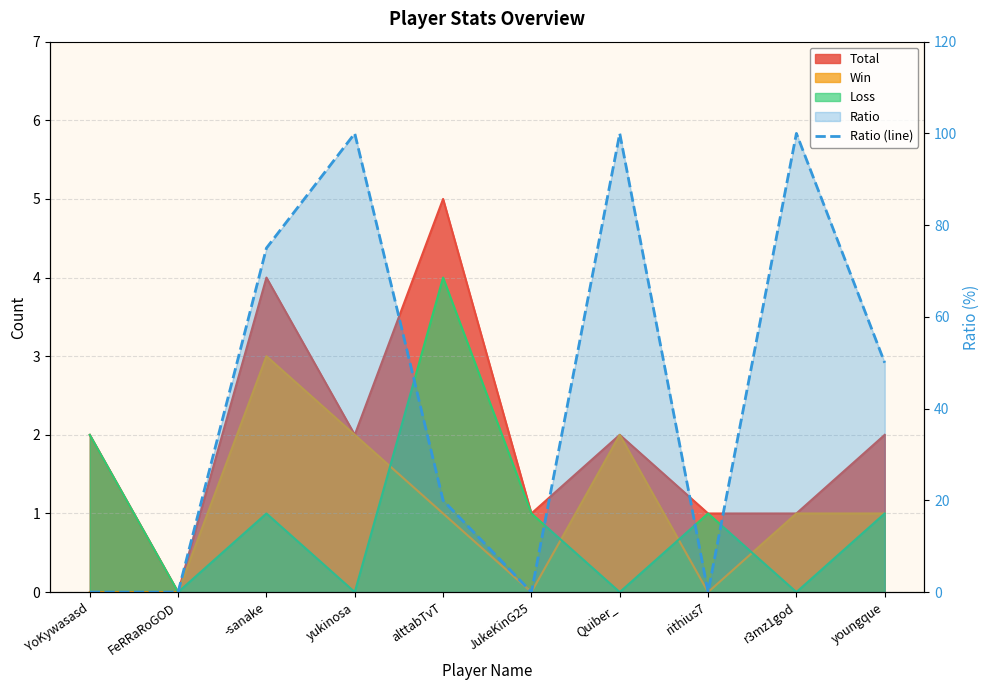

At which category does the data reach its first local peak?

yukinosa